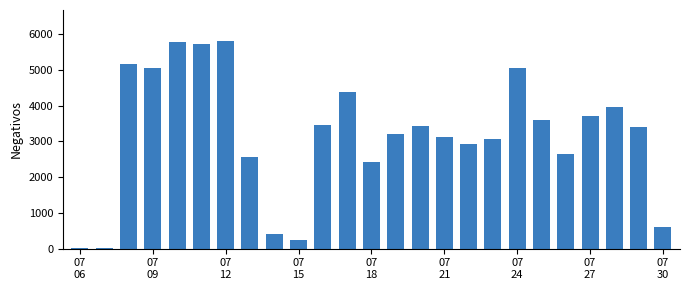

What is the greatest value displayed?

5802